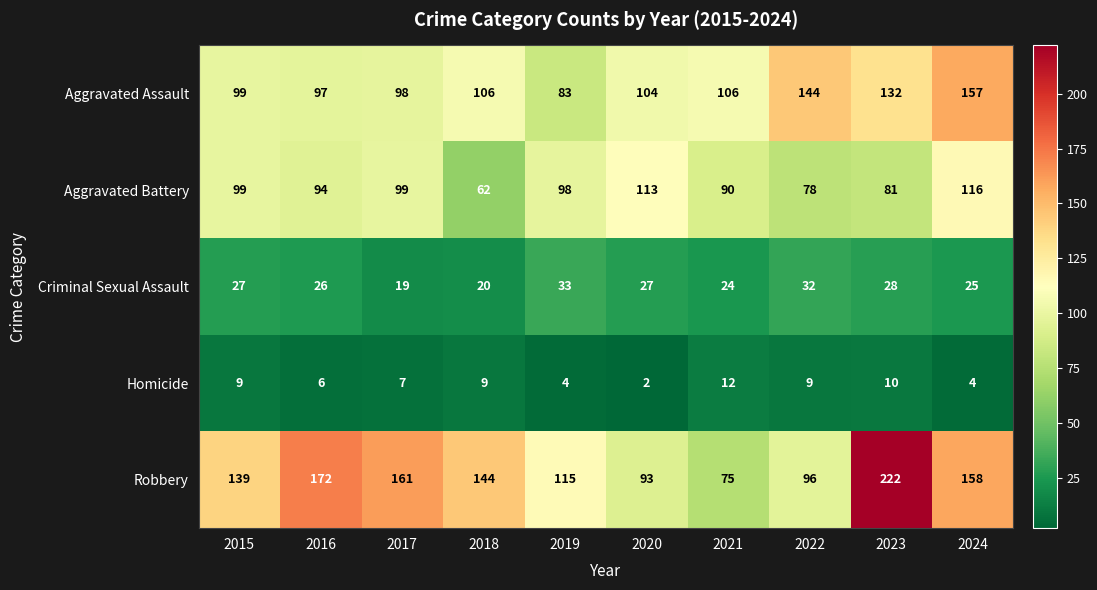

What is the difference between the second highest and second lowest values in the Homicide series?

6